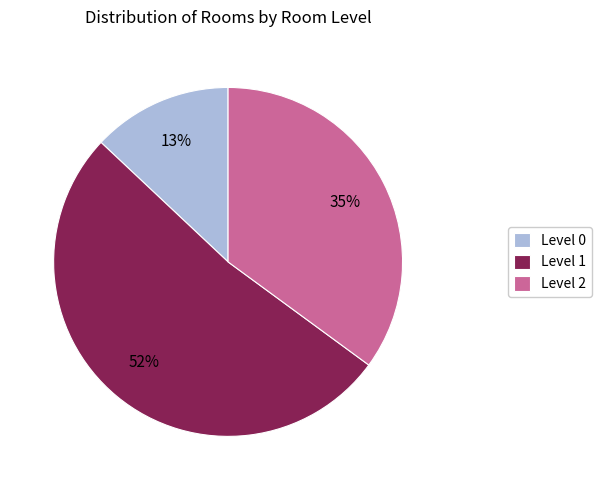

What is the largest slice in the pie chart?

Level 1